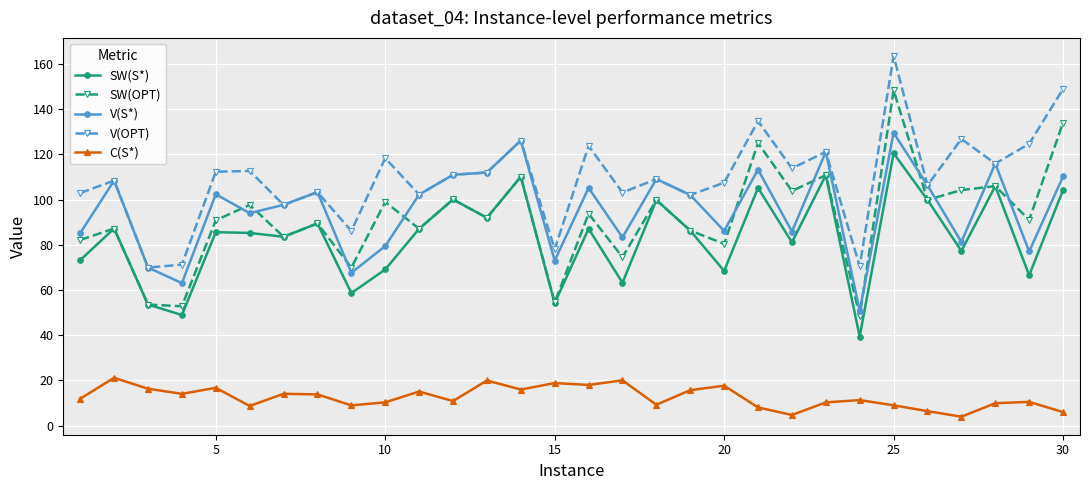

Rank the series by their maximum value, from highest to lowest.

V(OPT), SW(OPT), V(S*), SW(S*), C(S*)